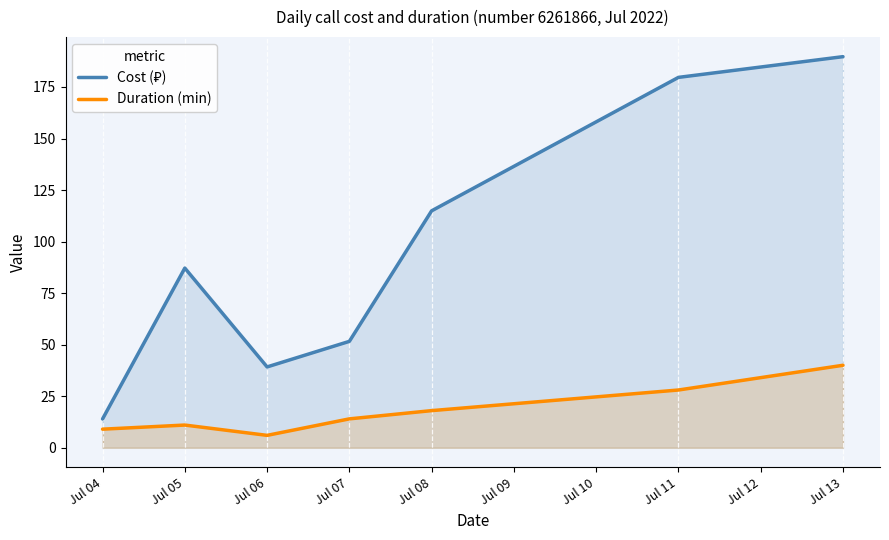

What is the value of the Cost (₽) point at the 2nd from the left?

87.1